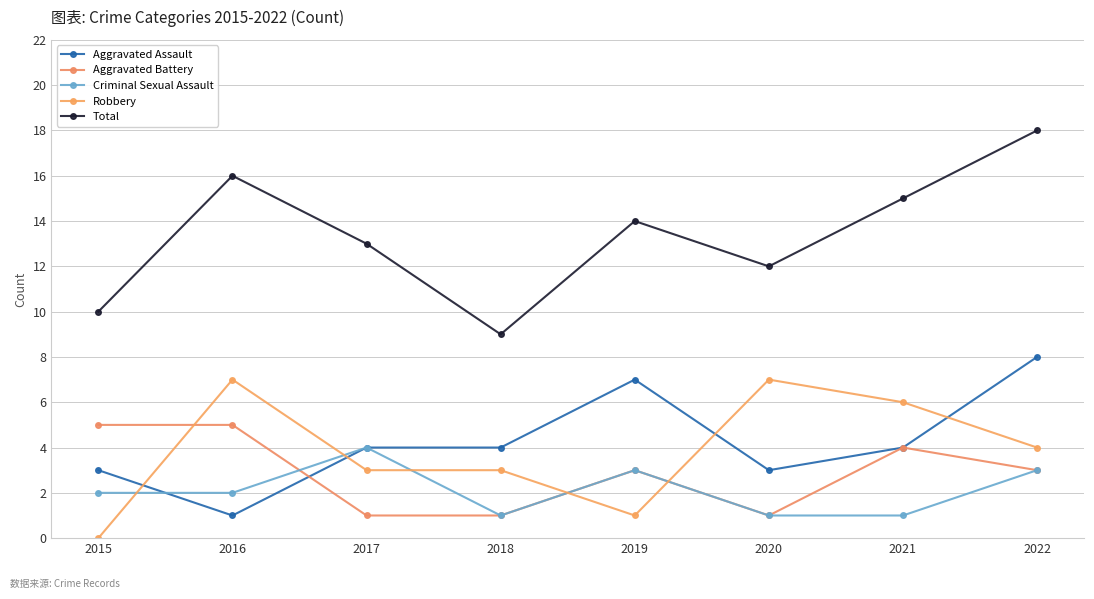

Is it true that Criminal Sexual Assault equals 1 at 2016?

False